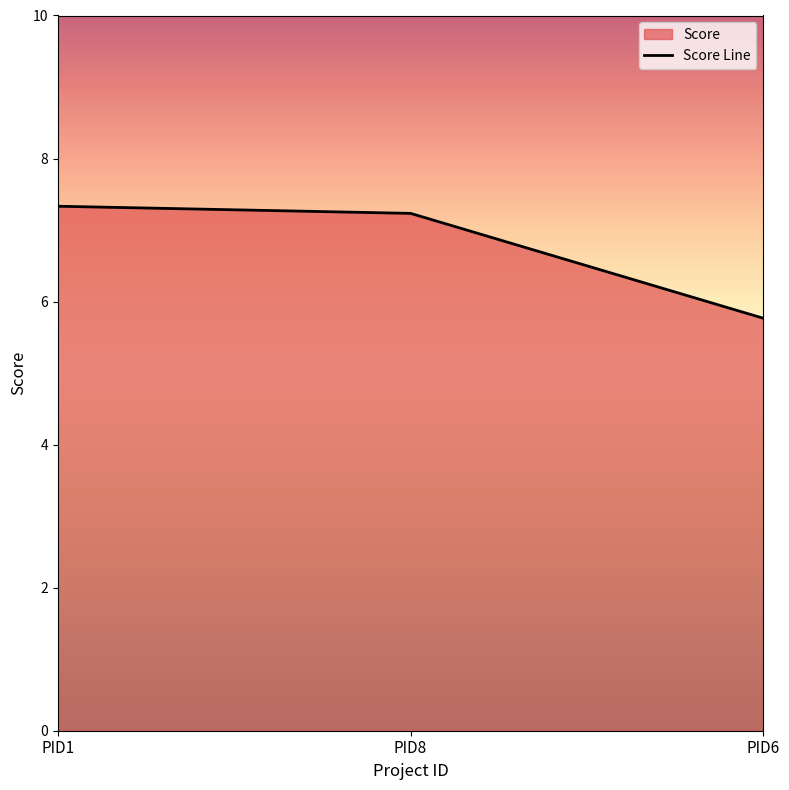

How many values exceed 7?

2